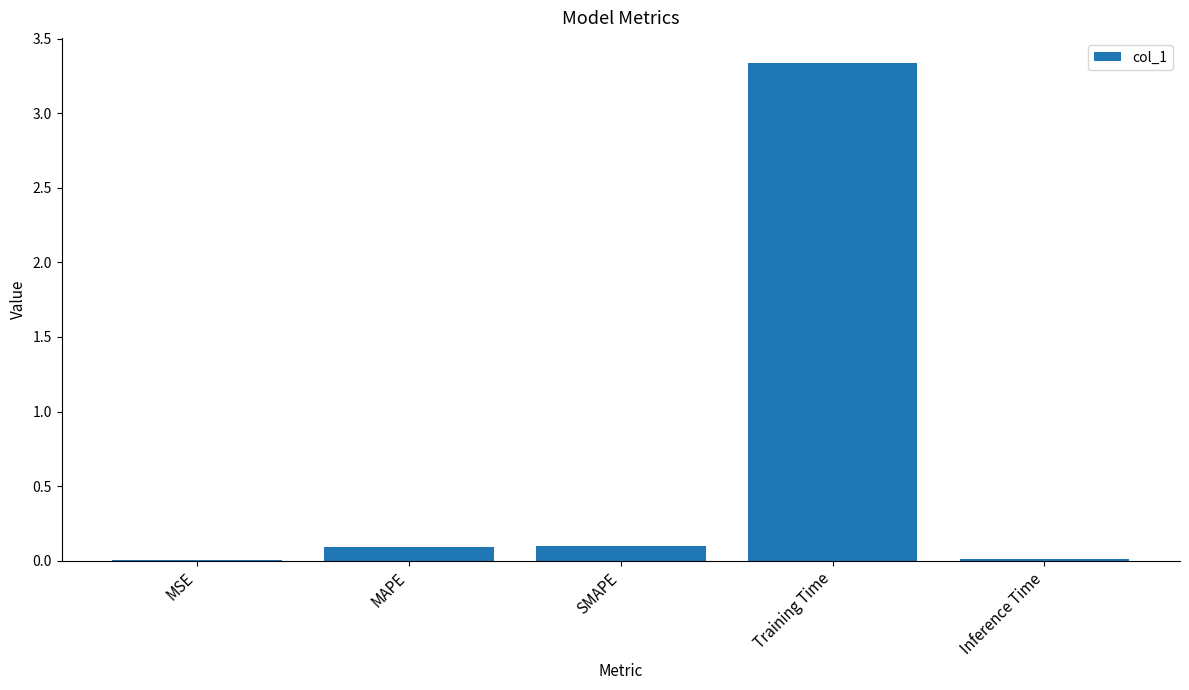

What is the sum of all values?

3.5